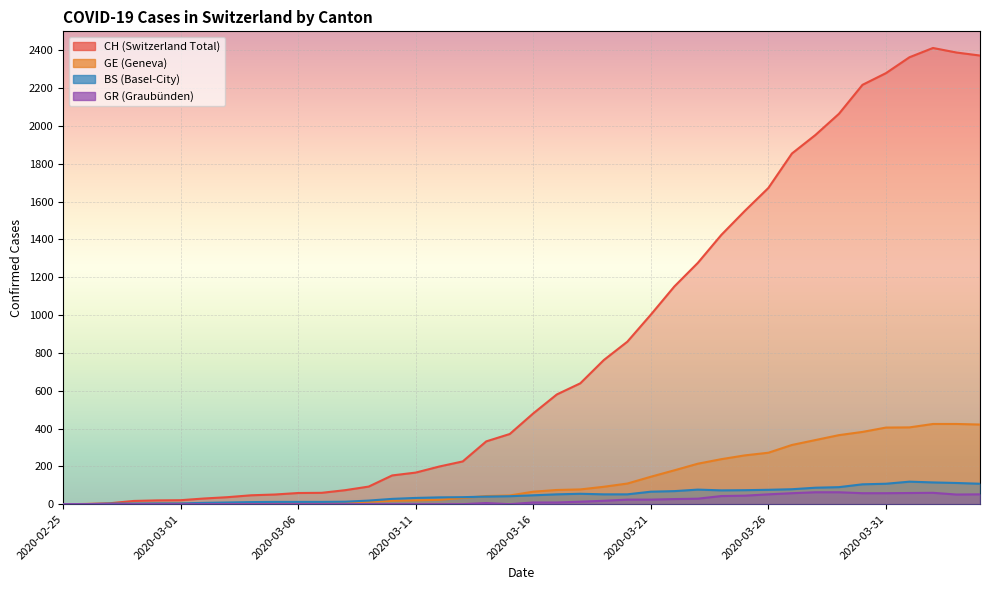

Which series changed the most between 2020-03-26 and 2020-03-31?

CH